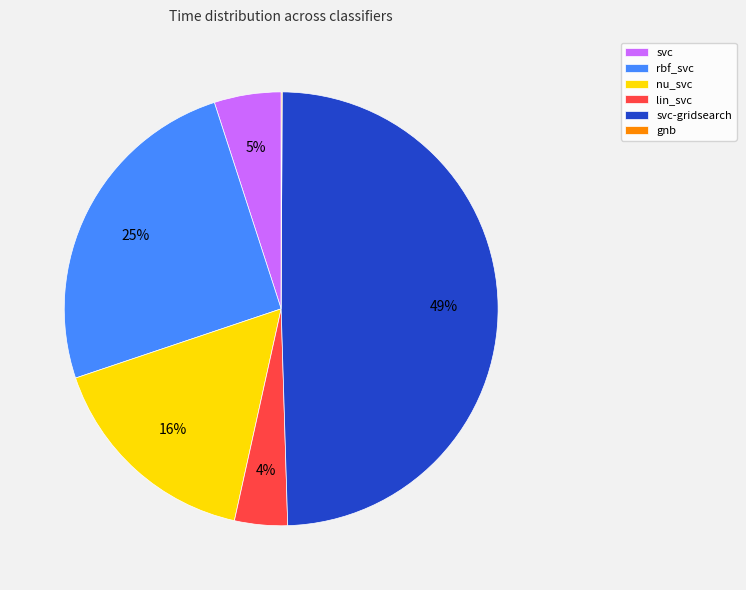

True or false: nu_svc accounts for 22% of the total.

False